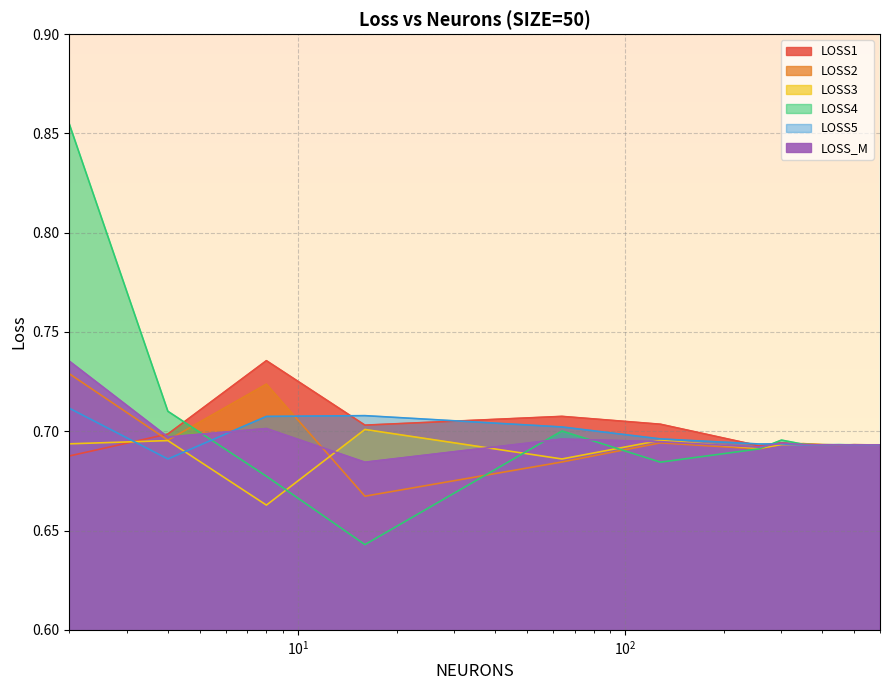

What is the total value across all series at 450?

4.2